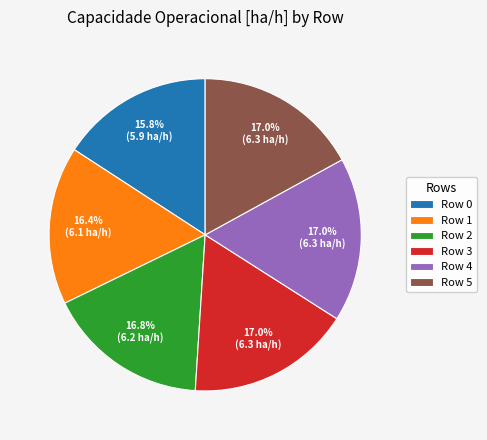

What percentage is NOT represented by Row 0?

84.2%